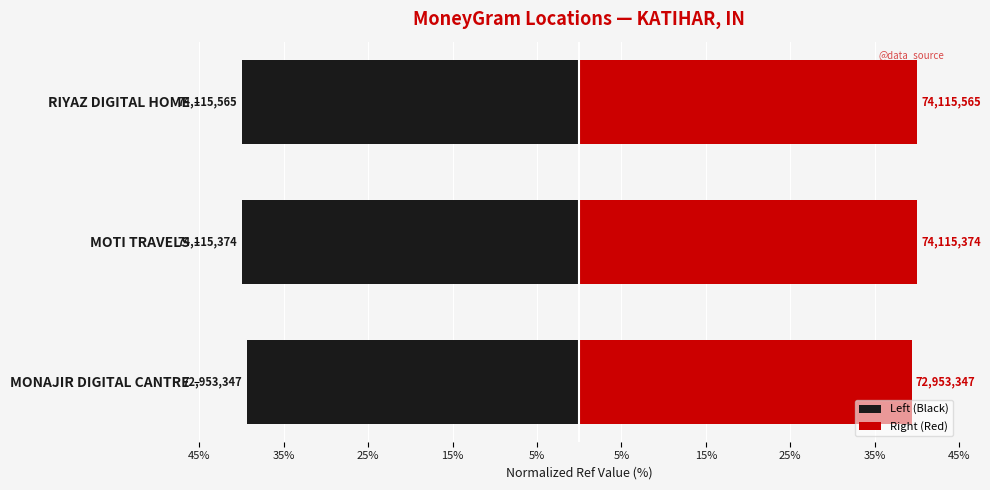

What is the value of the Left (Black) bar at the 2nd from the left?

-40.0